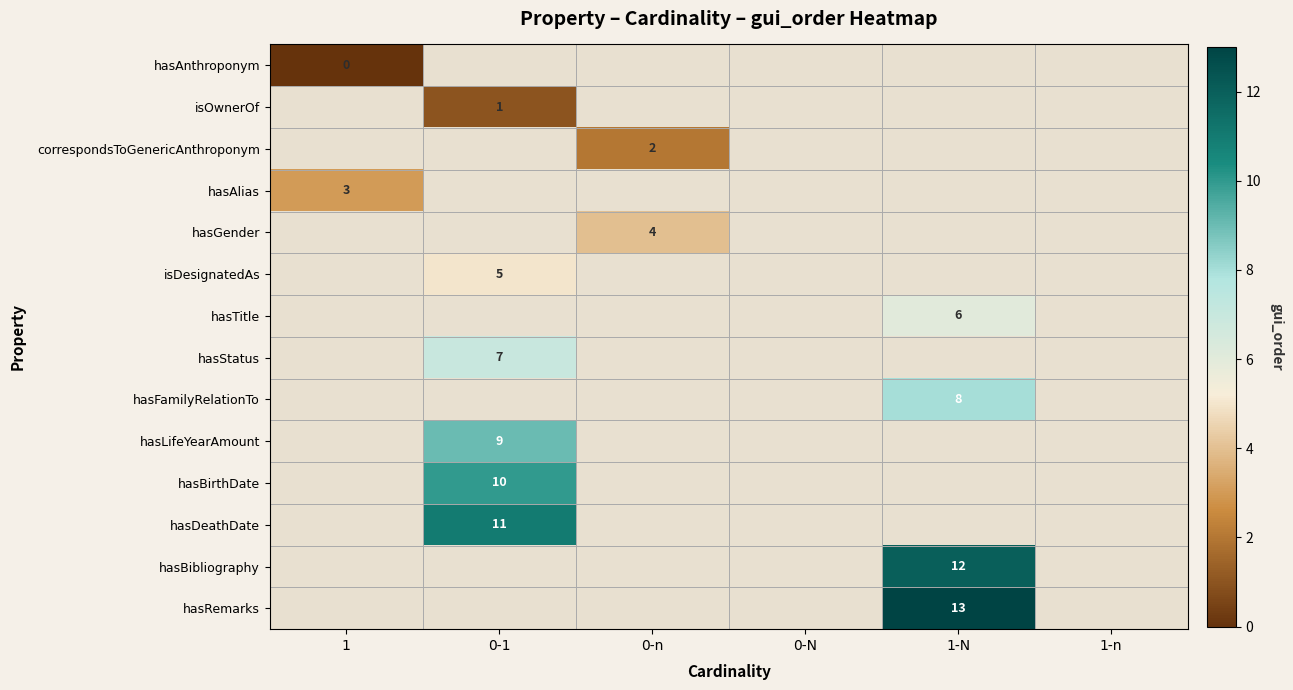

At which category does the chart reach its peak across all series?

1-N